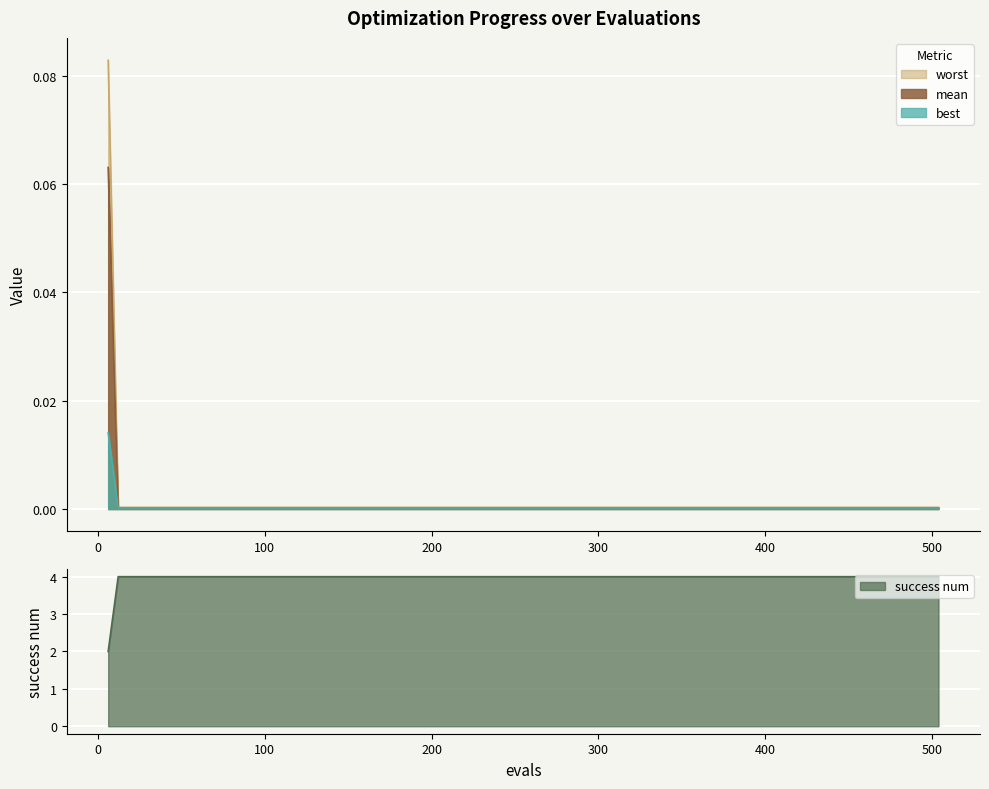

What are all the series names shown in the legend?

mean, best, worst, success num